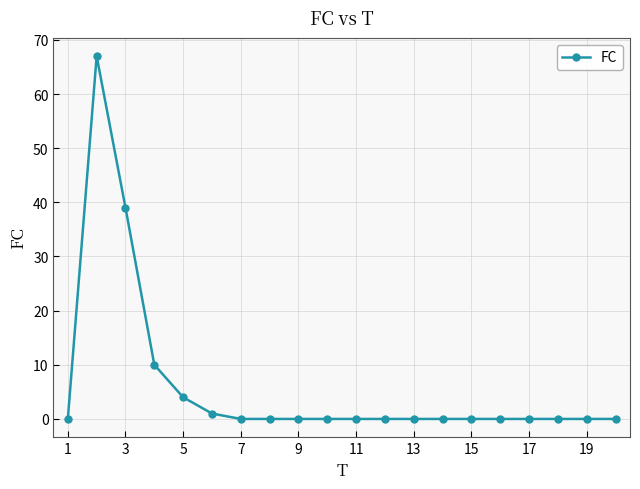

What is the maximum value shown in the chart?

67